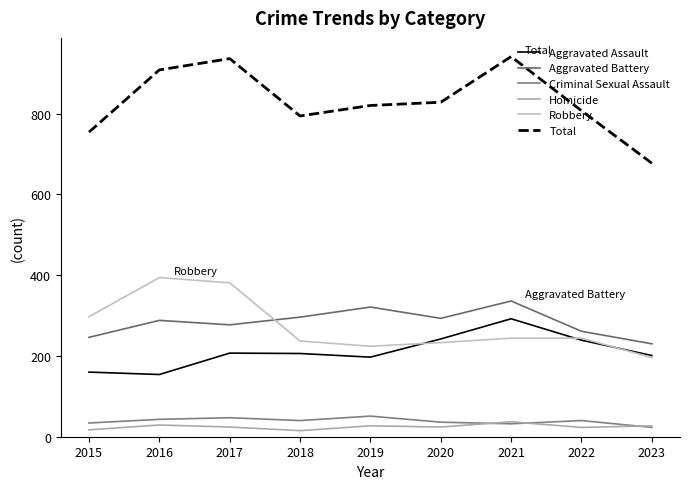

Which series changed the most between 2017 and 2021?

Robbery